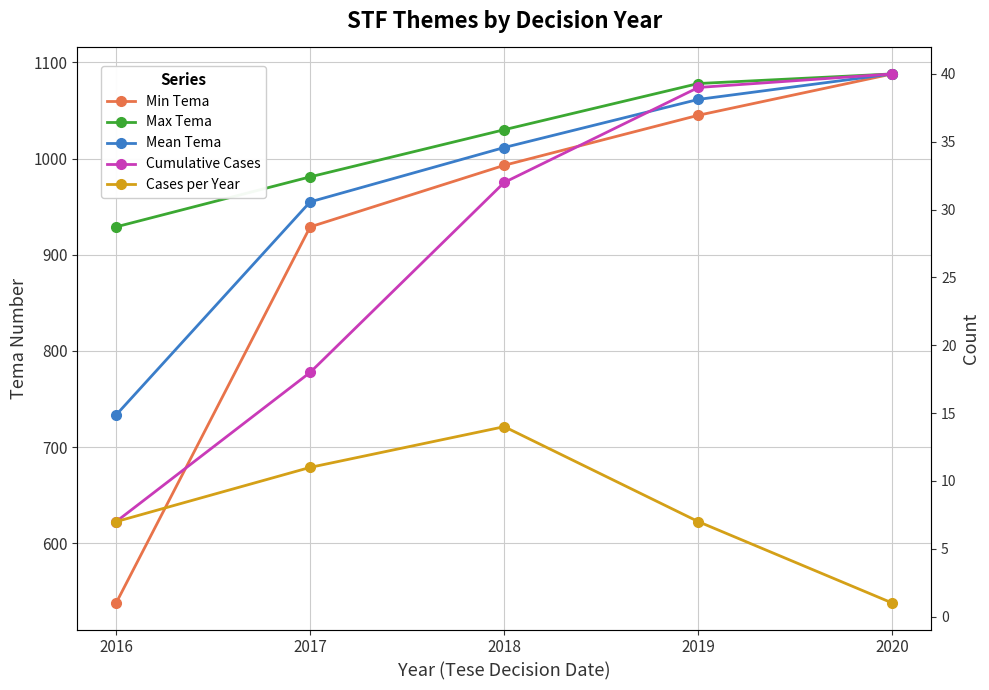

Reading right to left, what are all the values shown in this chart?

Min Tema: 1088.0	1045.0	993.0	929.0	538.0
Max Tema: 1088.0	1078.0	1030.0	981.0	929.0
Mean Tema: 1088.0	1061.5	1011.5	955.0	733.5
Cumulative Cases: 40.0	39.0	32.0	18.0	7.0
Cases per Year: 1.0	7.0	14.0	11.0	7.0